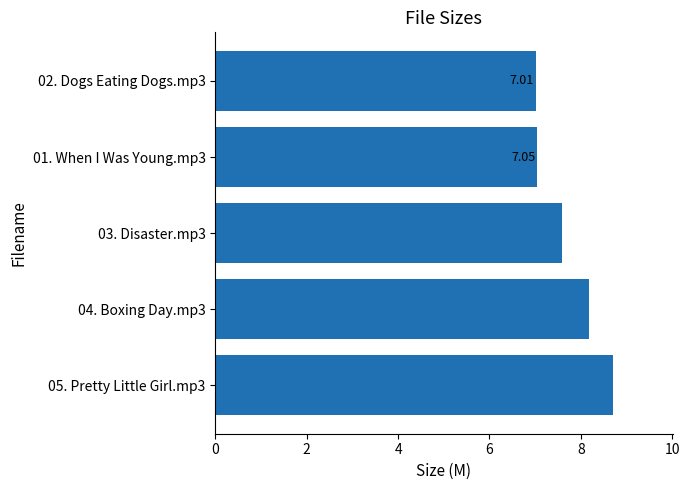

What is the difference between the maximum and minimum values?

1.7